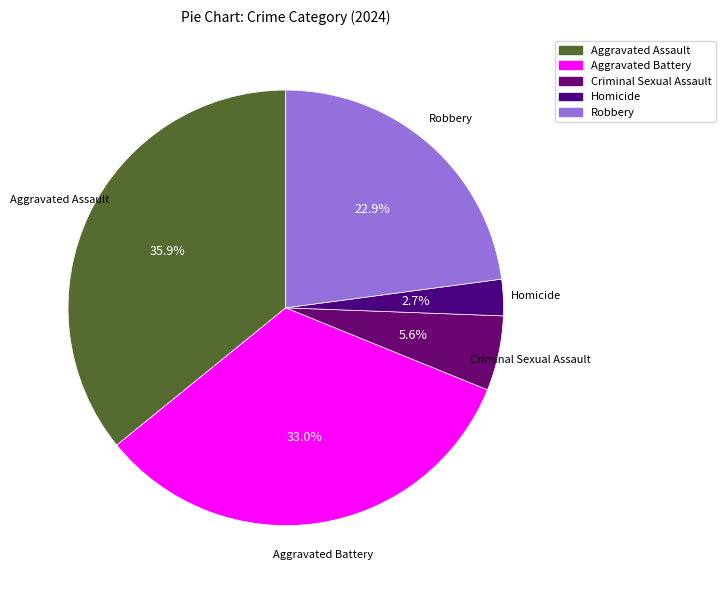

True or false: Criminal Sexual Assault accounts for 1% of the total.

False